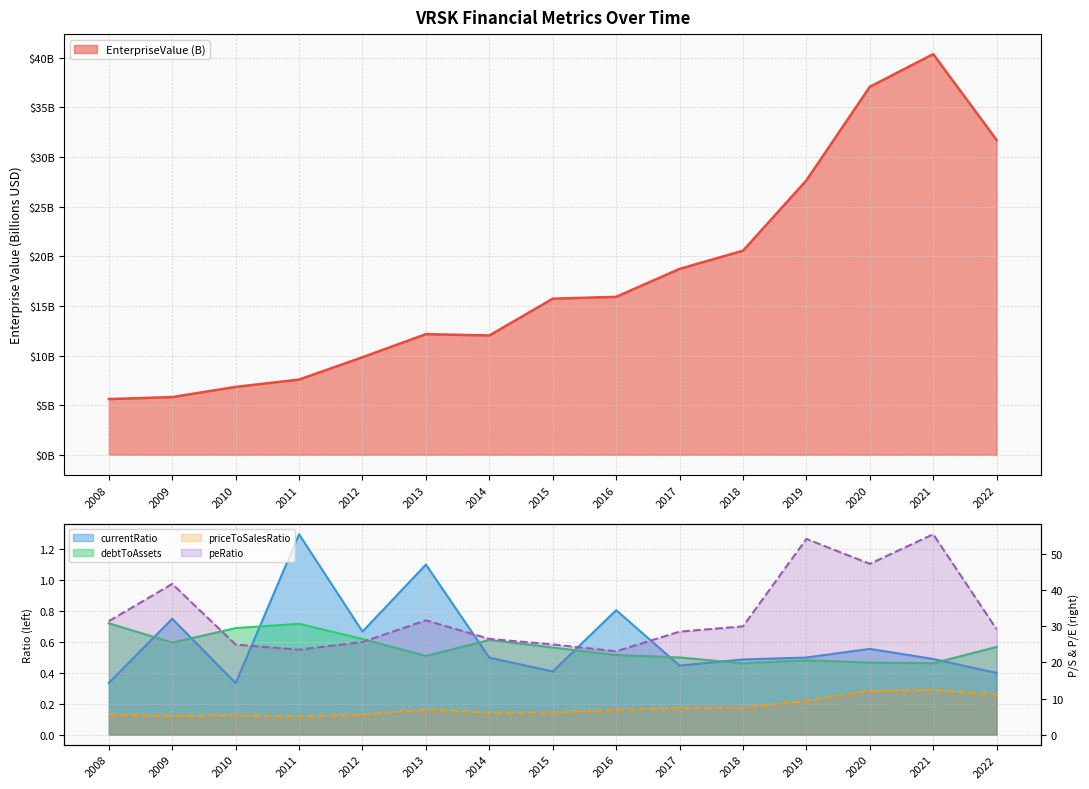

Between 2018 and 2017, which is larger?

2018